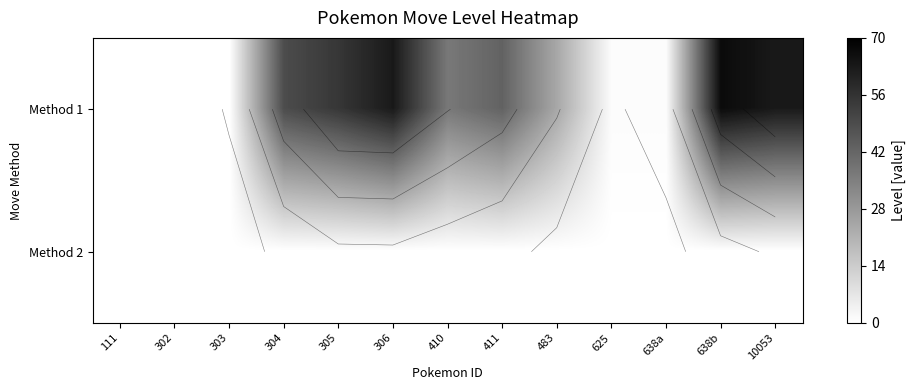

Rank the series at 625 from lowest to highest value.

Method 2, Method 1